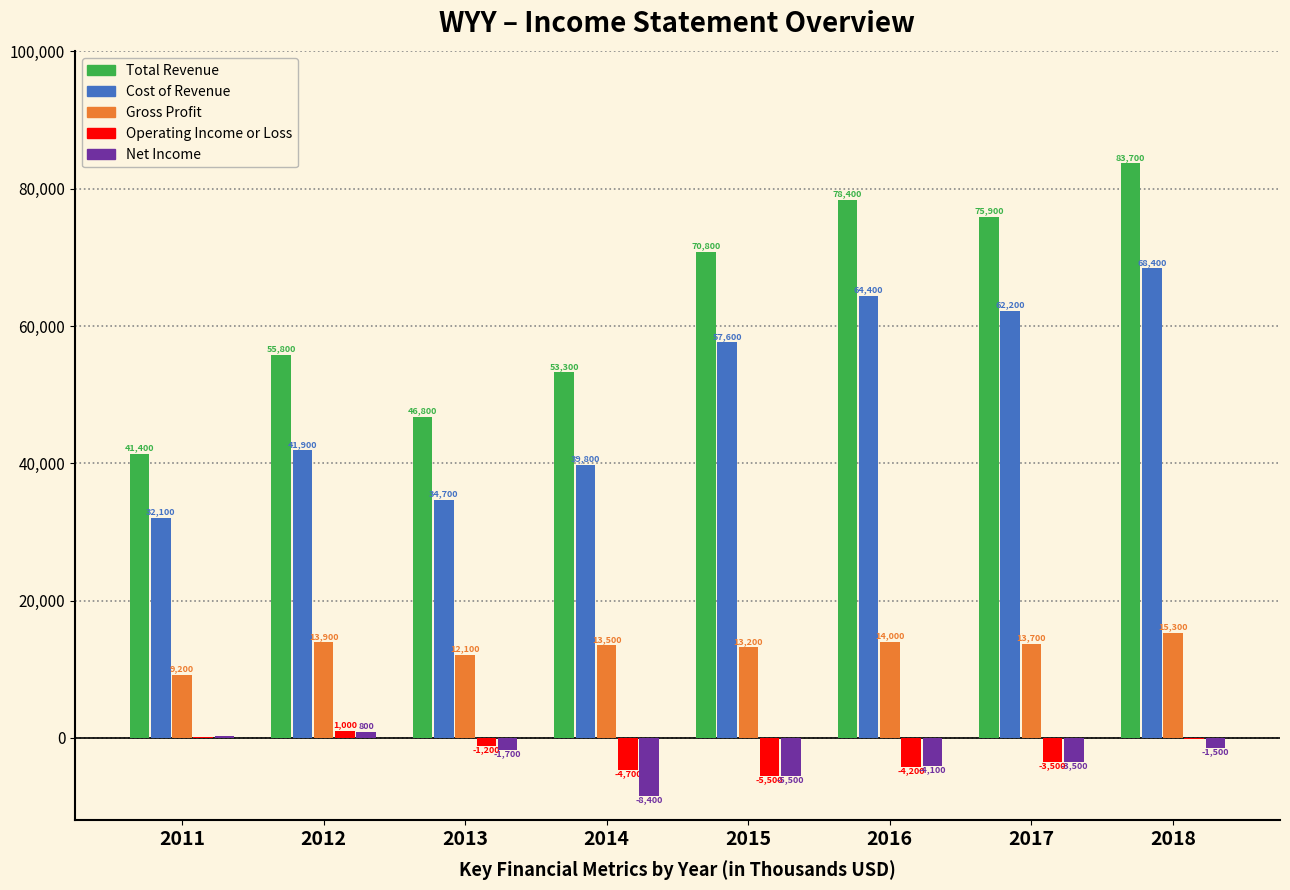

Reading left to right, extract all data points from this chart.

Total Revenue: 2011=41400	2012=55800	2013=46800	2014=53300	2015=70800	2016=78400	2017=75900	2018=83700
Cost of Revenue: 2011=32100	2012=41900	2013=34700	2014=39800	2015=57600	2016=64400	2017=62200	2018=68400
Gross Profit: 2011=9200	2012=13900	2013=12100	2014=13500	2015=13200	2016=14000	2017=13700	2018=15300
Operating Income or Loss: 2011=100	2012=1000	2013=-1200	2014=-4700	2015=-5500	2016=-4200	2017=-3500	2018=-200
Net Income: 2011=200	2012=800	2013=-1700	2014=-8400	2015=-5500	2016=-4100	2017=-3500	2018=-1500